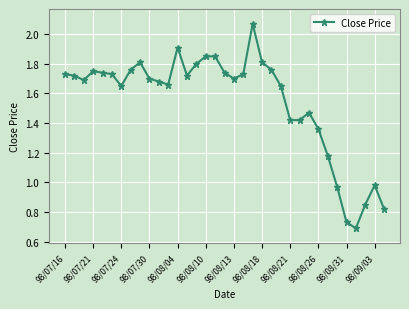

What is the sum of all values?

54.1